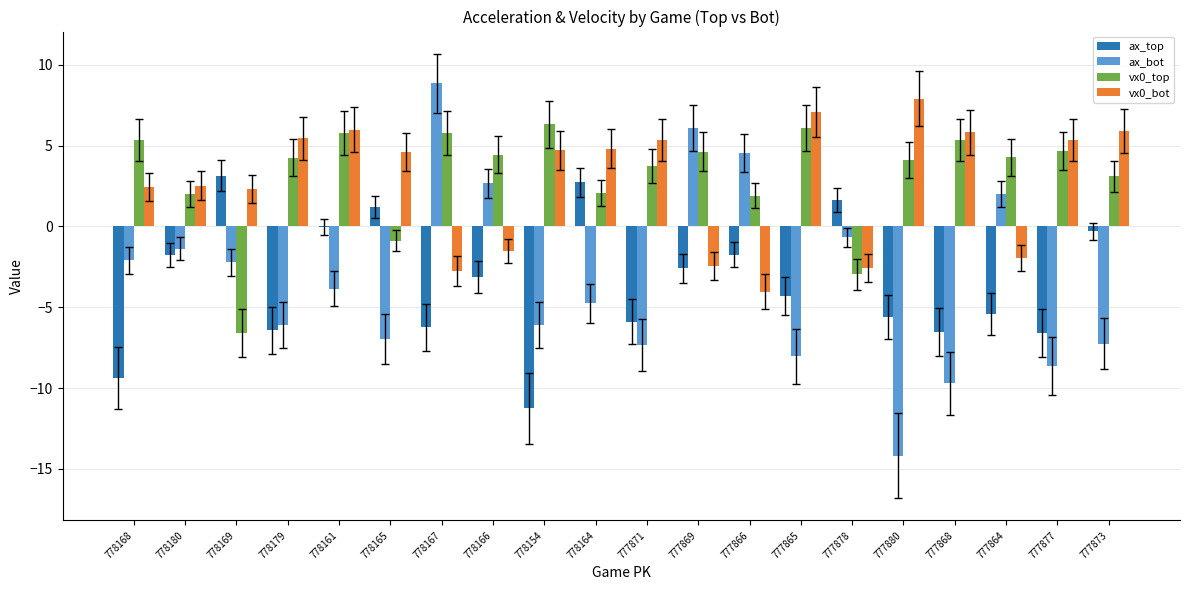

Is the value of vx0_top at 778164 greater than the value of ax_top at 777873?

Yes